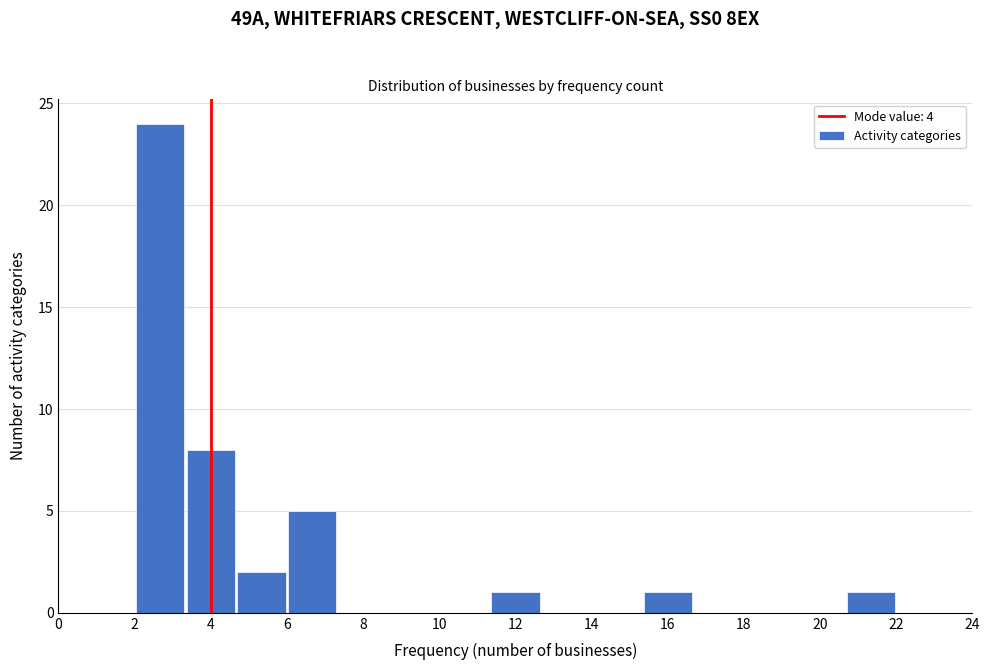

How tall is the bar that spans 2.0 to 3.4 on the x-axis? Neither the bar edges nor the heights are printed on the chart, so give them approximately, as read against the axes.

24